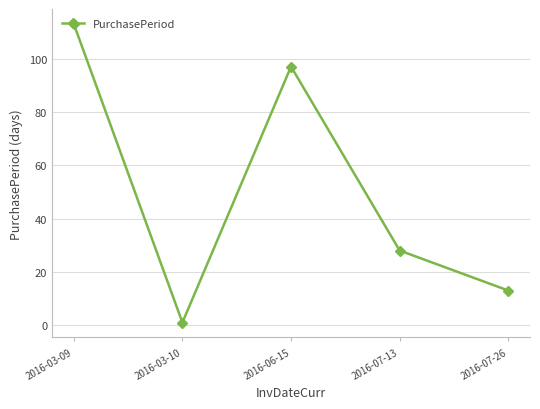

Reading right to left, what are all the values shown in this chart?

13	28	97	1	113